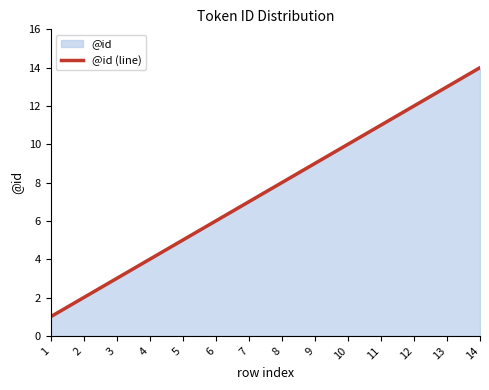

What is the greatest value displayed?

14